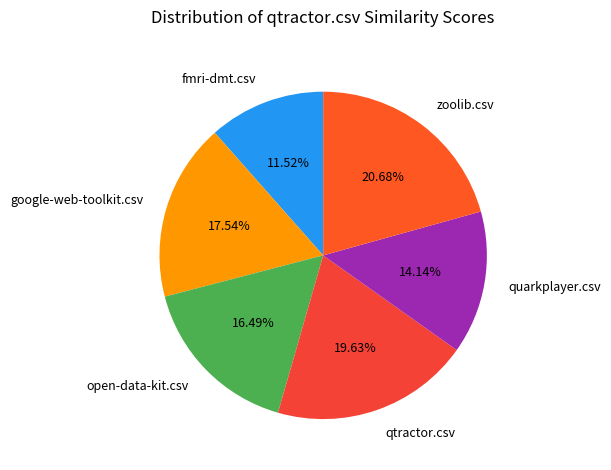

To the nearest percent, what percentage of the pie is google-web-toolkit.csv?

18%